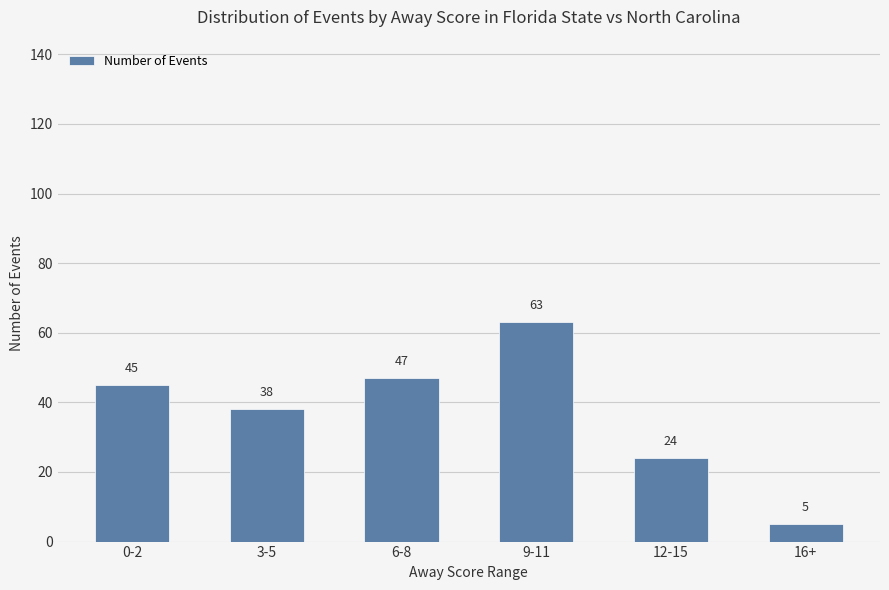

At which label is the value closest to 34?

3-5